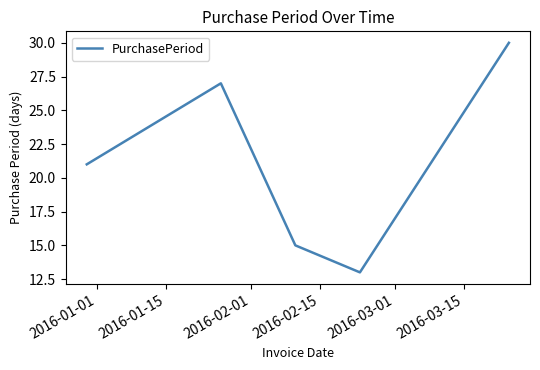

True or false: there are more than 1 points higher than both neighbors.

False